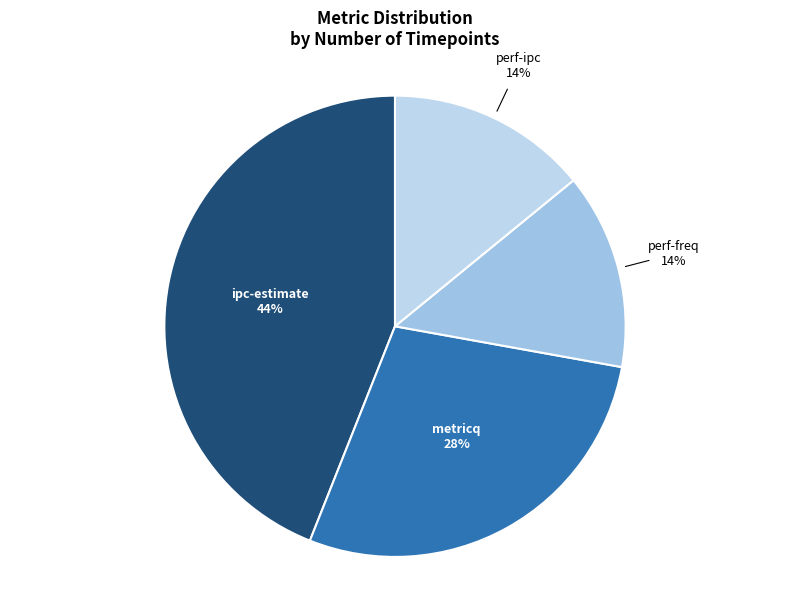

Which category has the biggest portion of the pie?

ipc-estimate